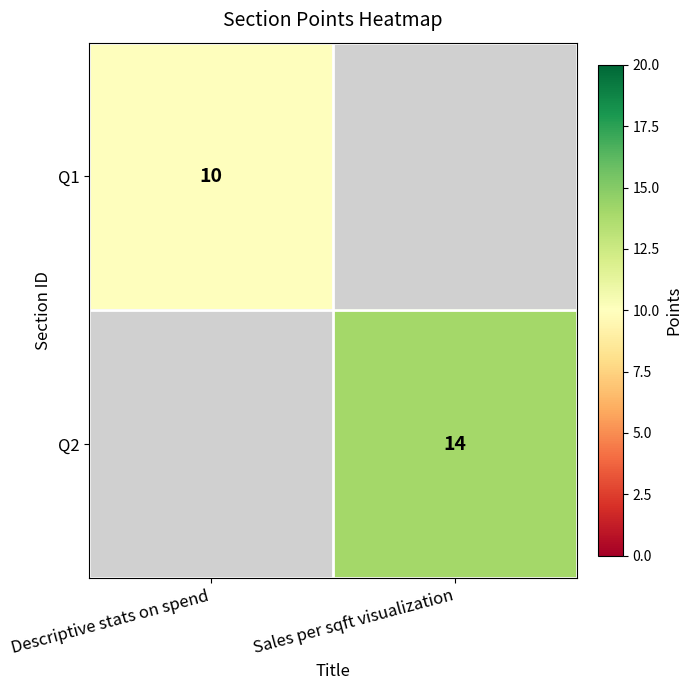

At how many categories does at least one series exceed 12?

1